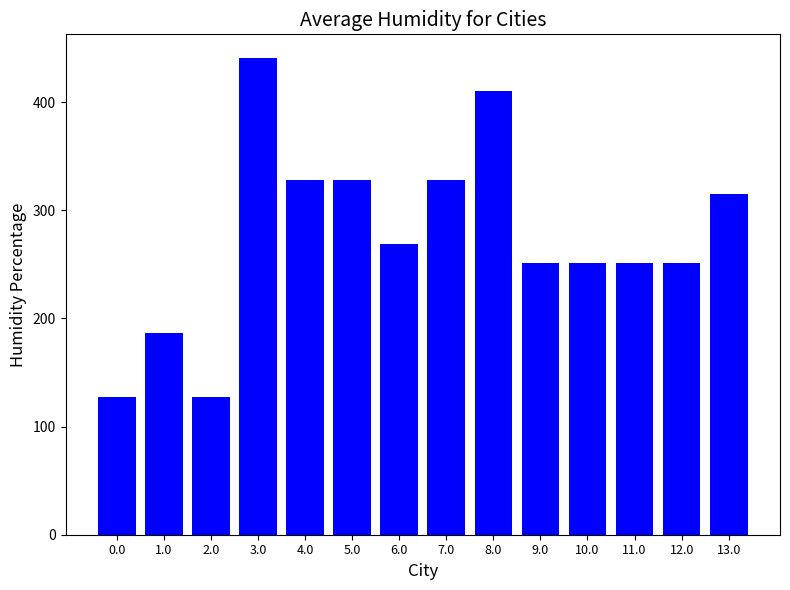

The chart shows a value of 453.6 at 6.0. True or false?

False